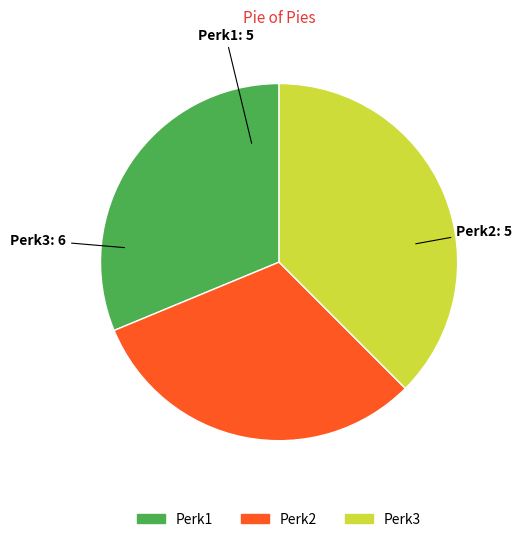

How many slices are in this pie chart?

3